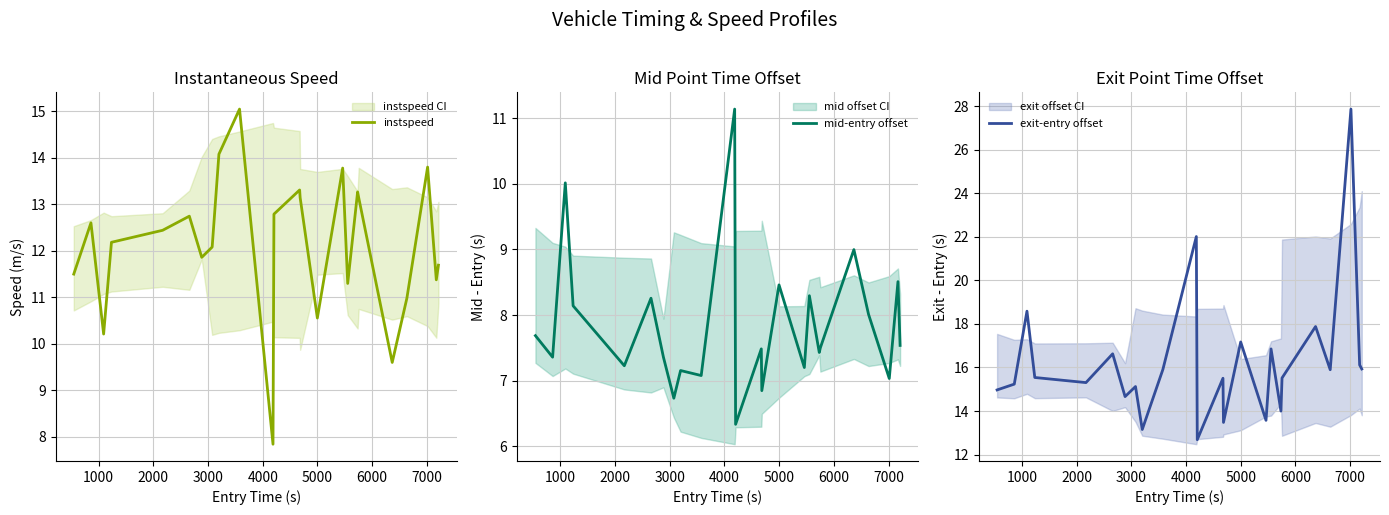

What is the average value of the exit-entry offset series?

16.2